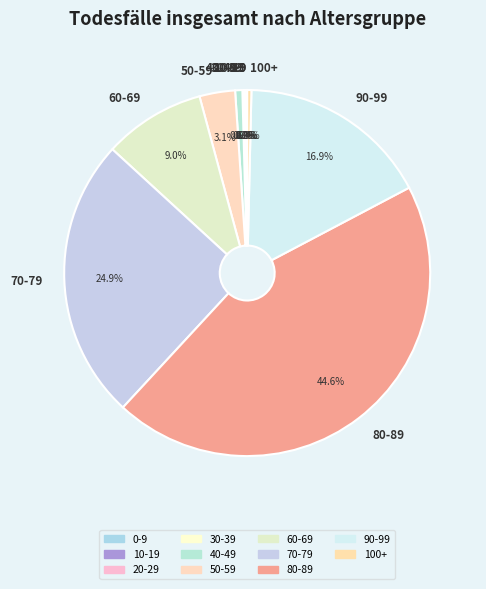

Which slice is the largest?

80-89